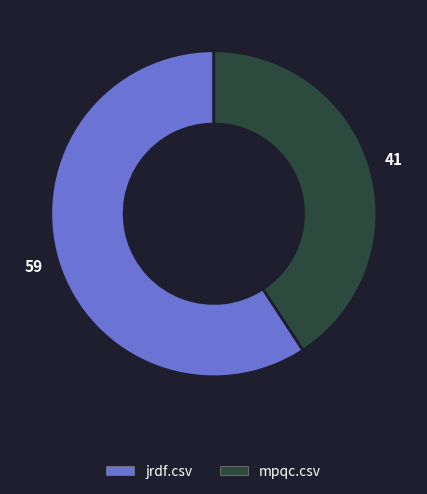

Rank the categories by value from lowest to highest.

mpqc.csv, jrdf.csv